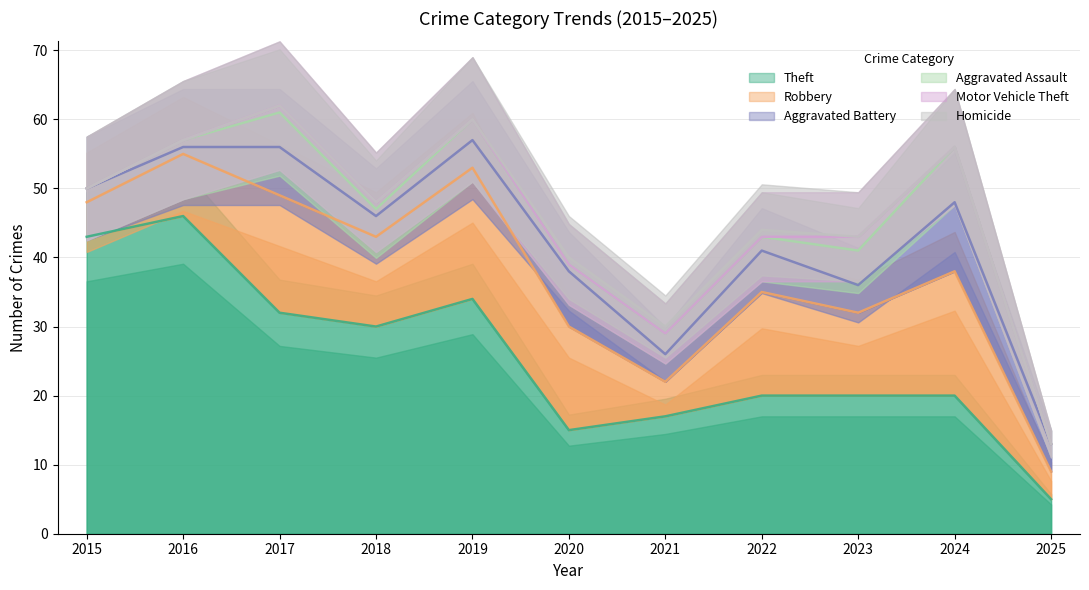

True or false: Aggravated Assault and Robbery cross at least once.

False